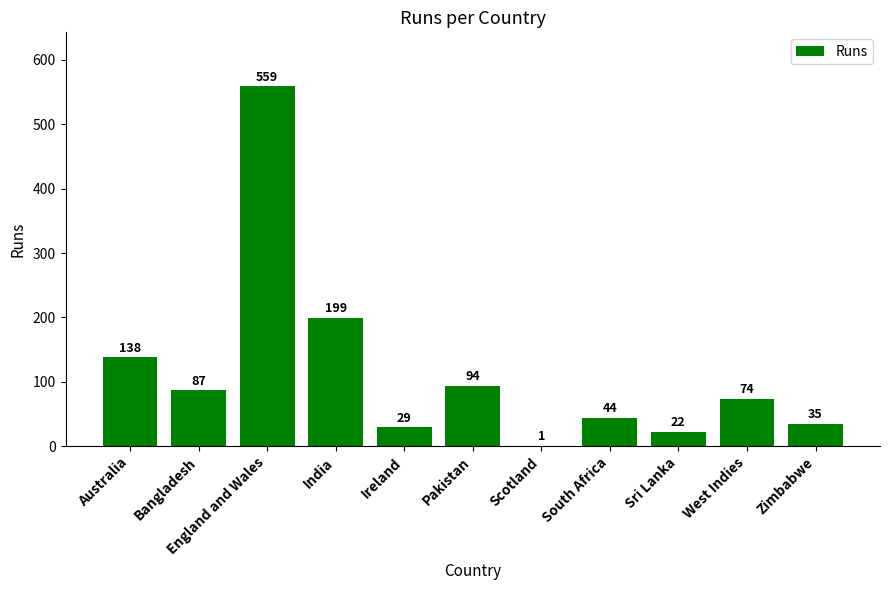

Reading right to left, what are all the values shown in this chart?

35	74	22	44	1	94	29	199	559	87	138